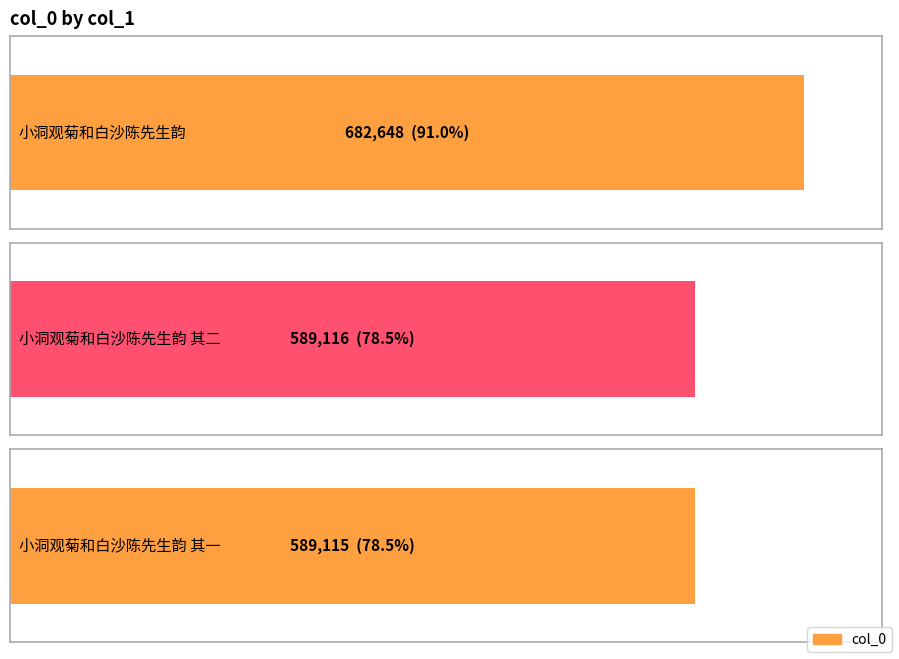

List the labels in order of value, largest first.

小洞观菊和白沙陈先生韵, 小洞观菊和白沙陈先生韵 其二, 小洞观菊和白沙陈先生韵 其一